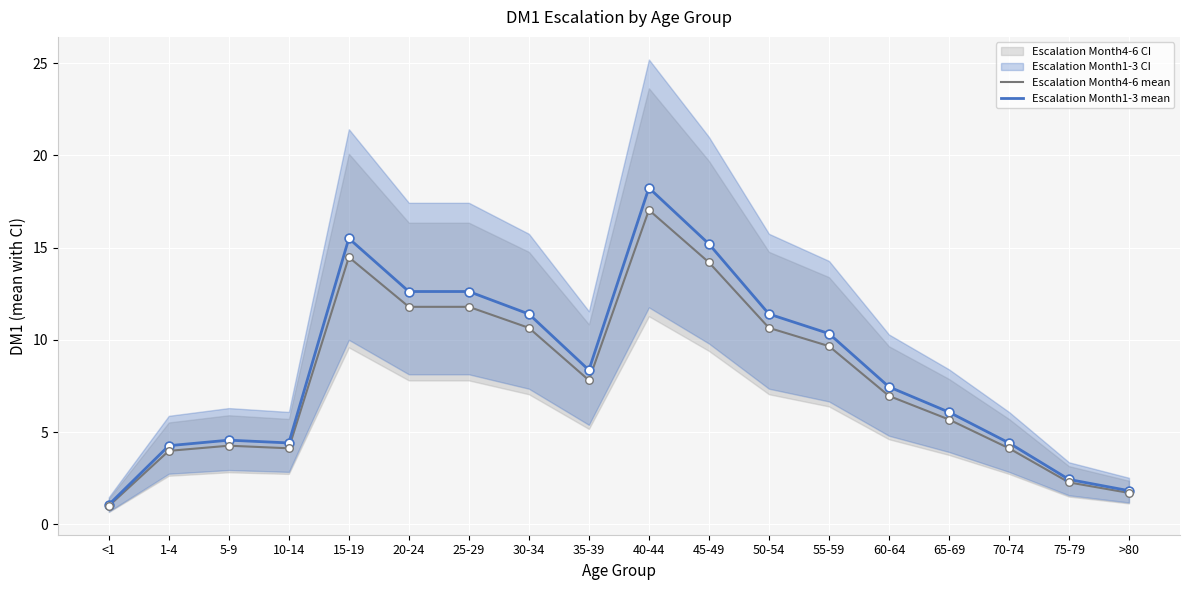

Is the value of Escalation Month4-6 mean at 50-54 greater than the value of Escalation Month1-3 mean at 70-74?

Yes